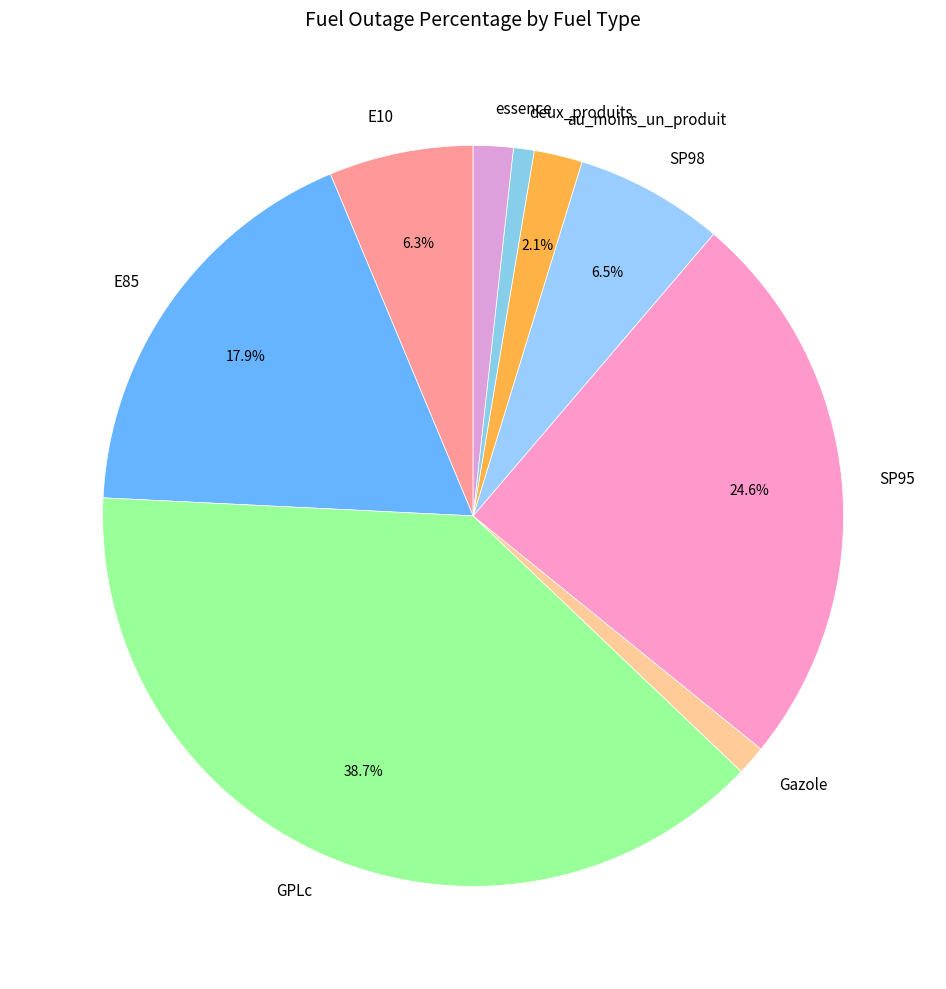

Which has a higher value, SP98 or SP95?

SP95